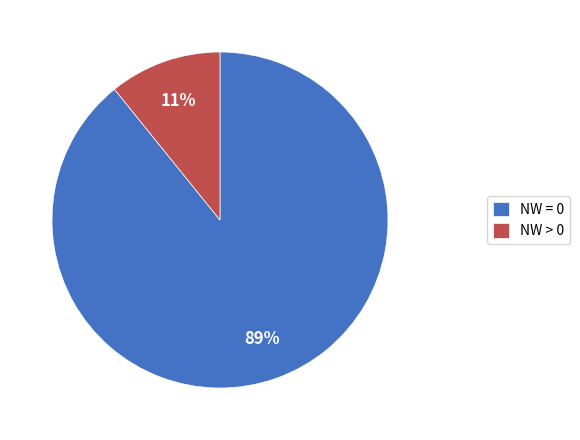

Is NW = 0 the majority of the pie?

Yes